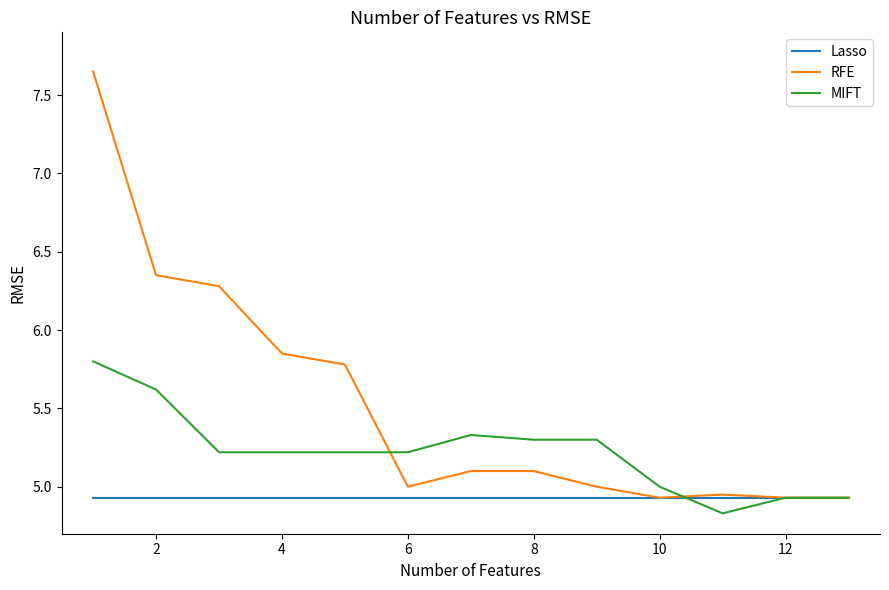

What is the minimum value shown in the chart?

4.8